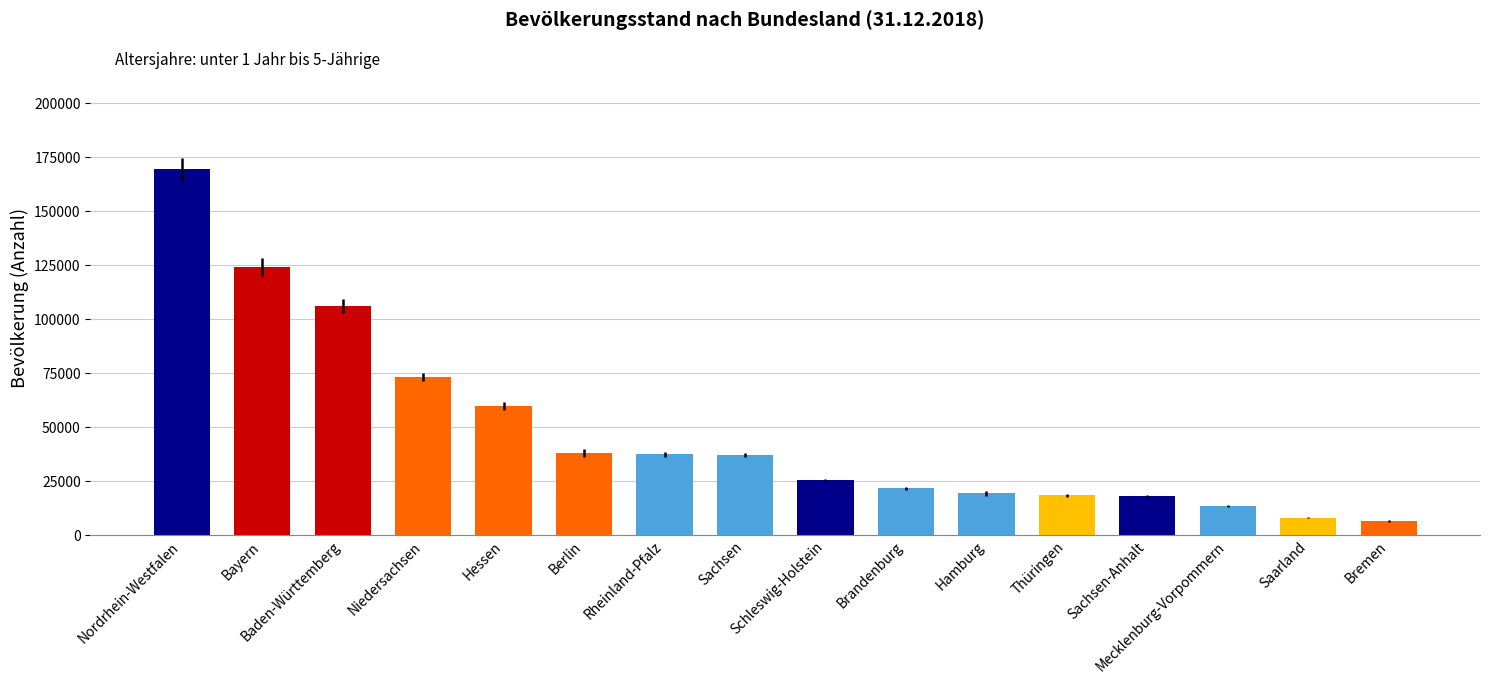

What is the maximum value shown in the chart?

169469.3